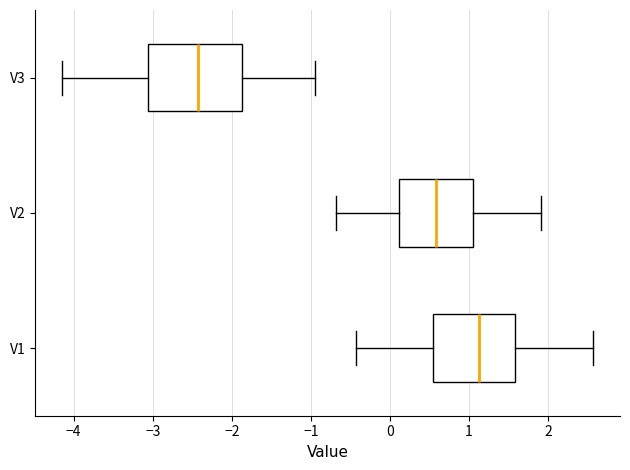

Which box is the widest, from its left edge to its right edge?

V3